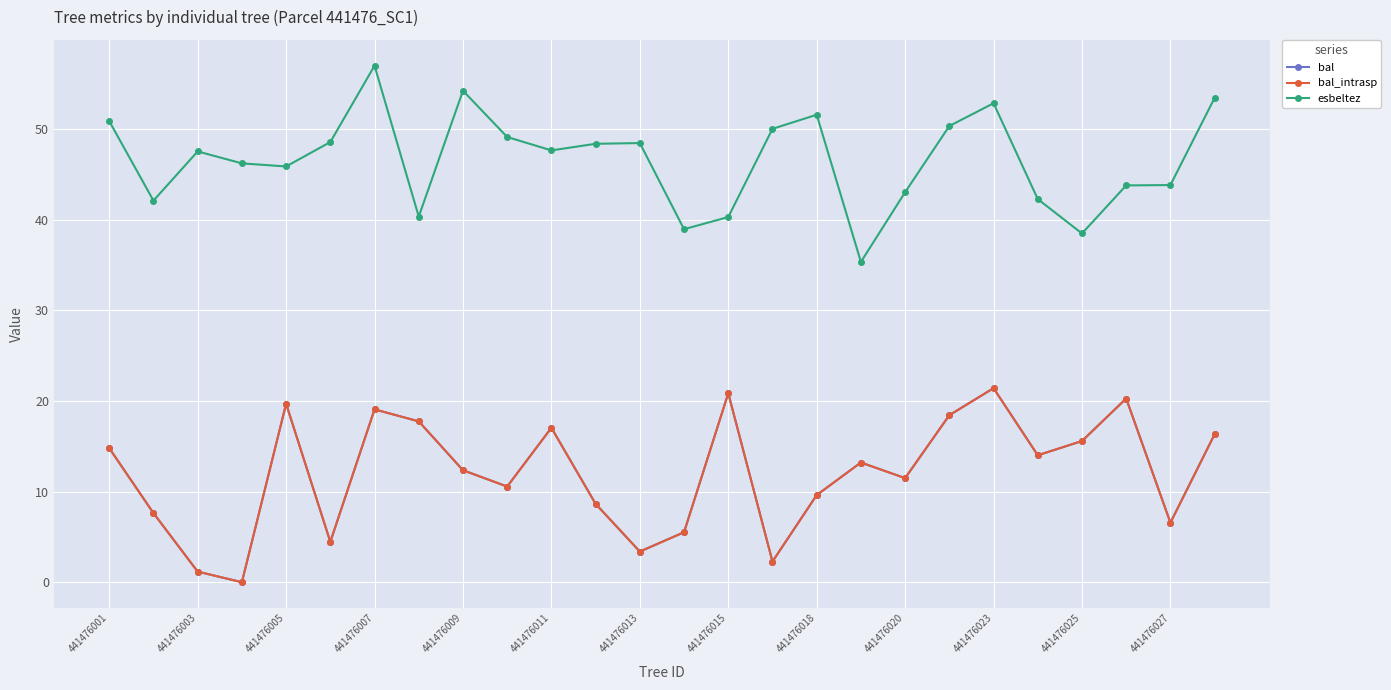

True or false: bal has more than 2 points higher than both neighbors.

True